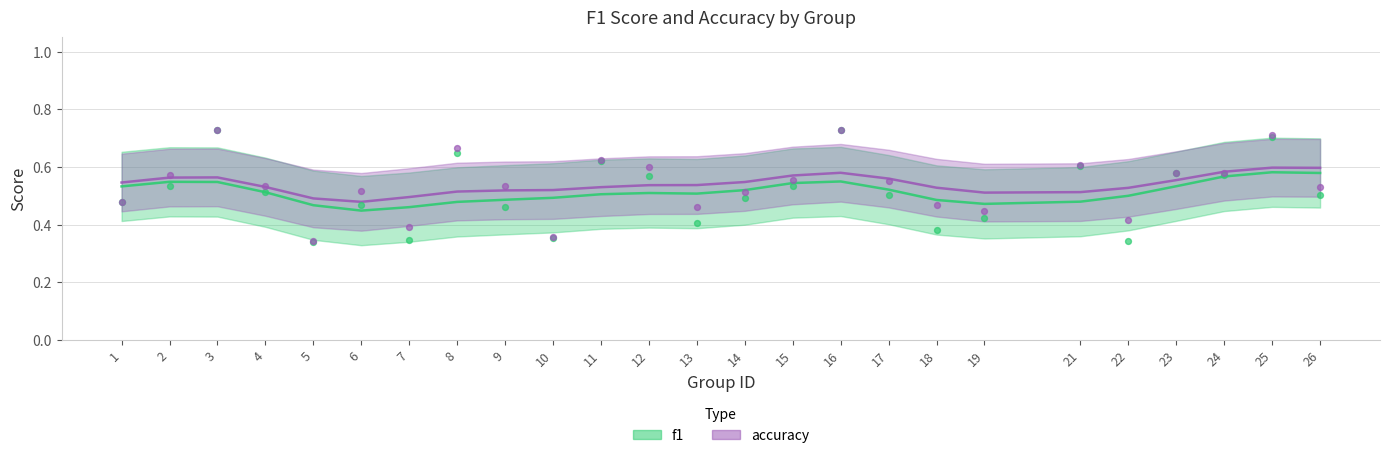

At which category is the sum across all series the highest?

16